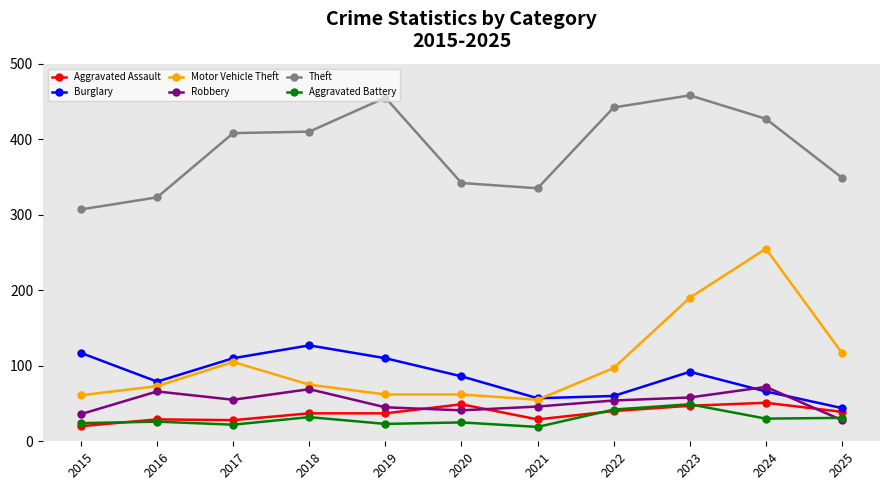

What is the value of the Motor Vehicle Theft point at the 7th from the left?

55